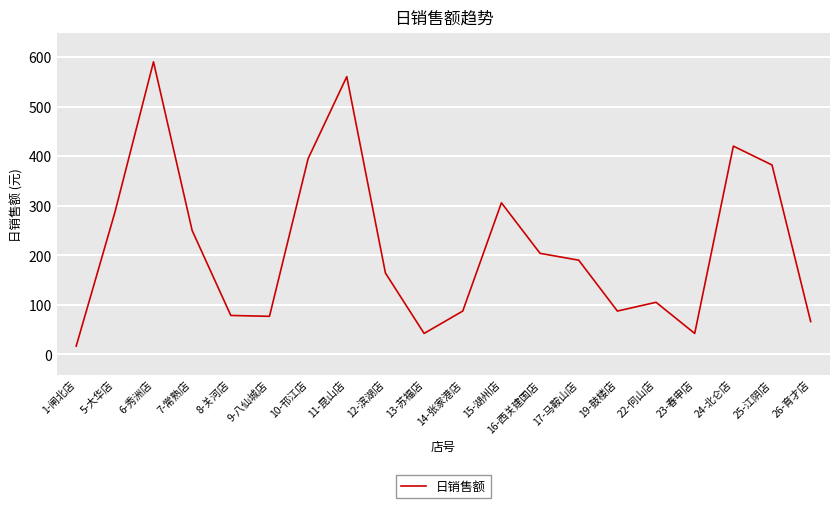

What is the change in value from 10-邗江店 to 17-马鞍山店?

-205.0